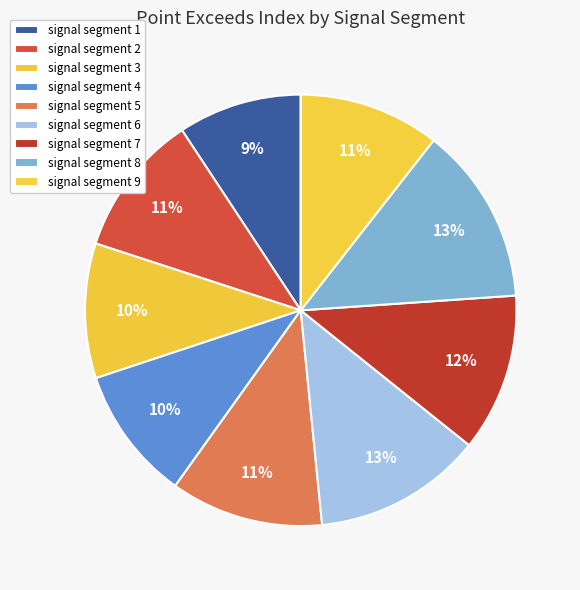

How many segments does this pie chart have?

9